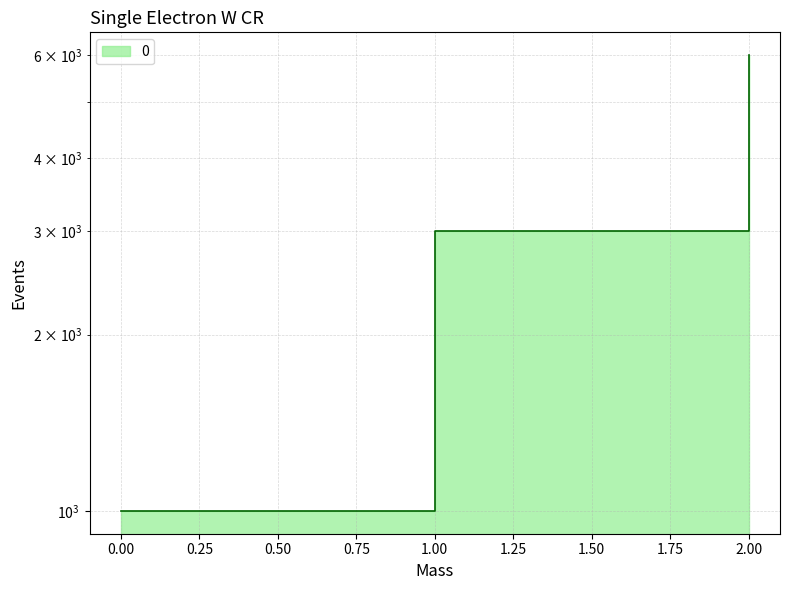

Reading left to right, transcribe all the data shown in this chart.

0=1000	1=3000	2=6000